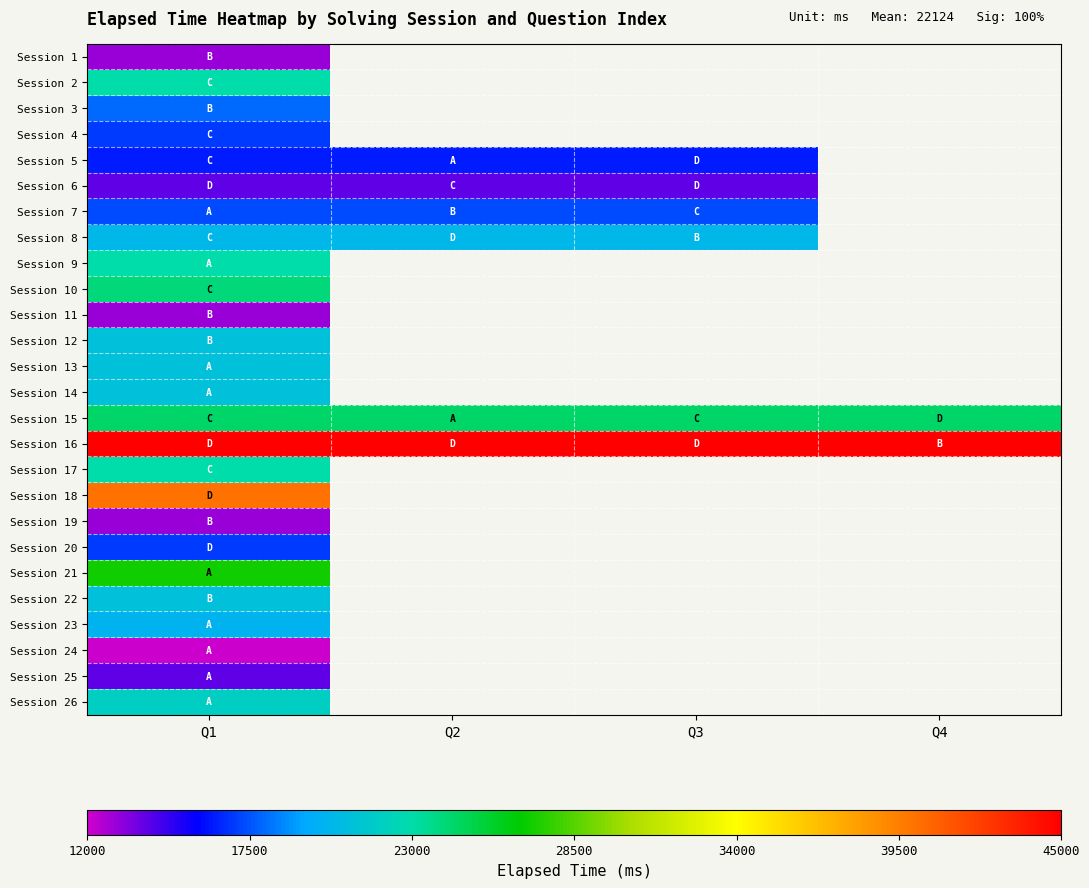

Between Q4 and Q1, which is larger?

Q1